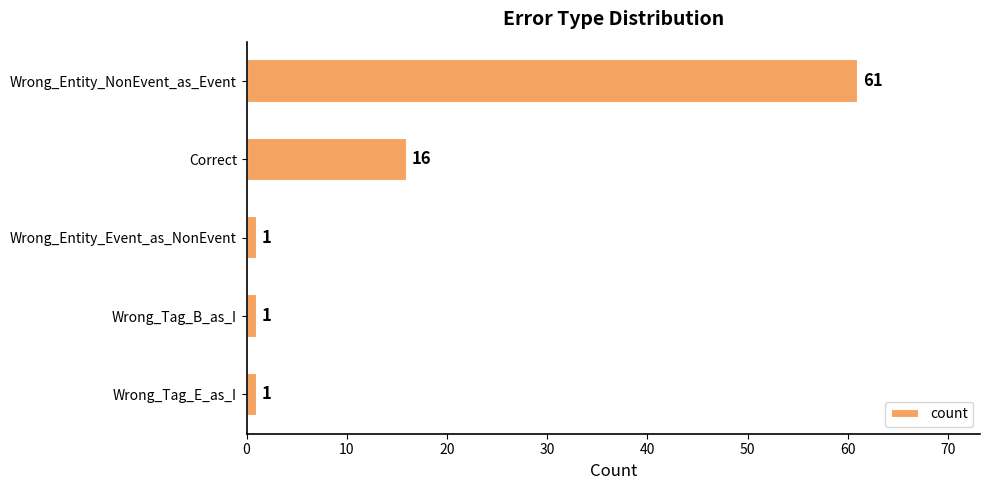

What is the minimum value shown in the chart?

1